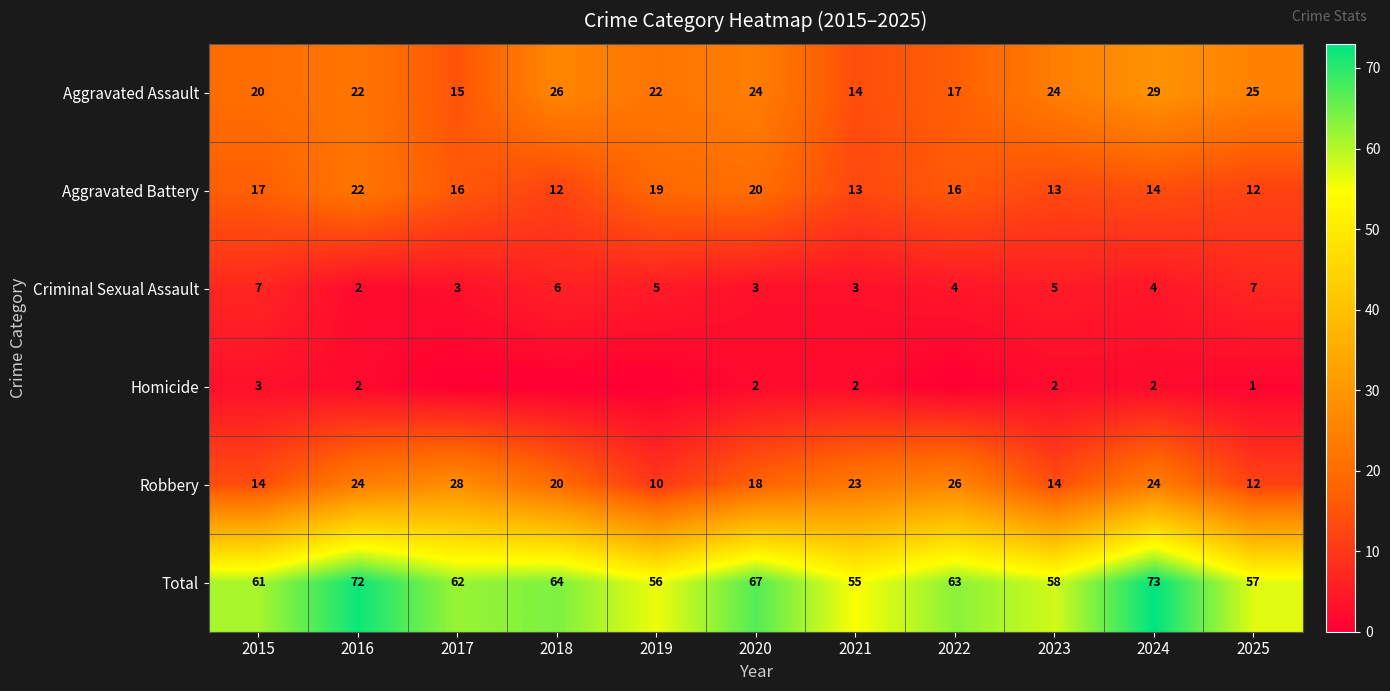

The value of Robbery at 2021 is 35. True or false?

False